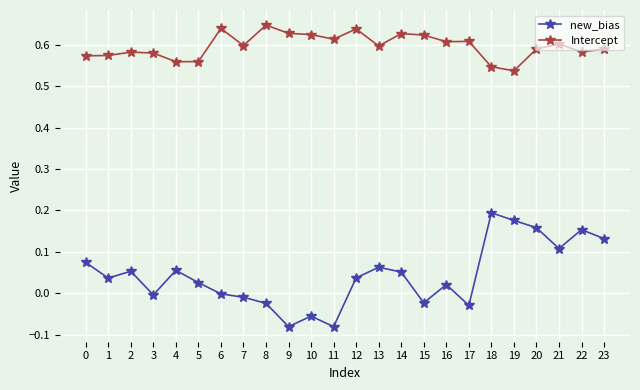

What is the spread (max minus min) of values at 20?

0.4